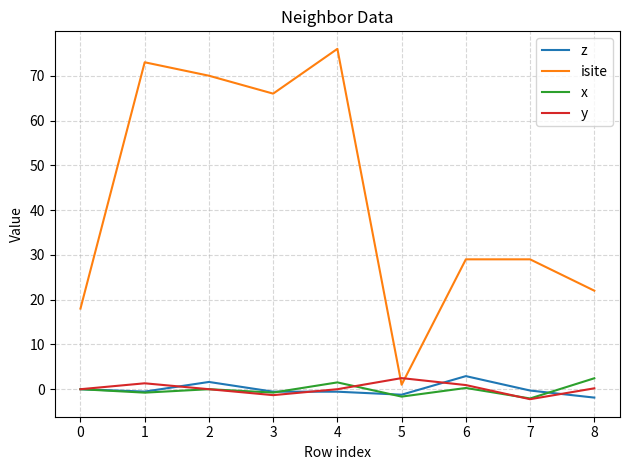

What is the lowest value of the z series?

-1.9